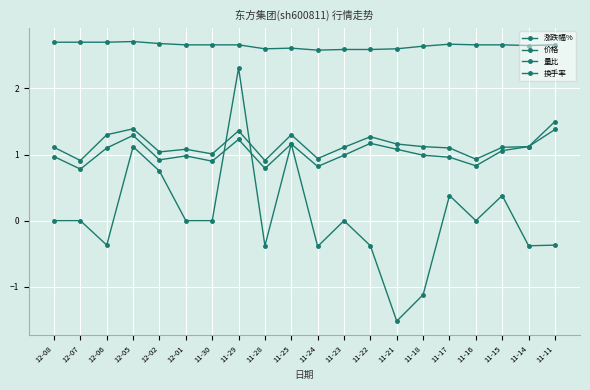

How many series are shown in this chart?

4